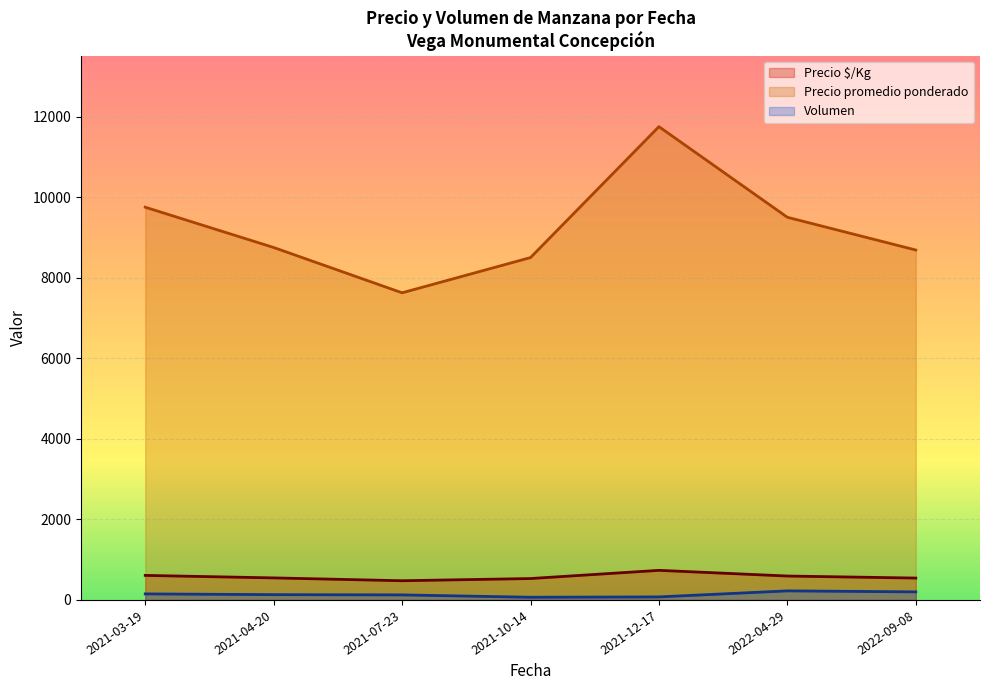

Read the Precio $/Kg value at 2021-07-23.

476.8